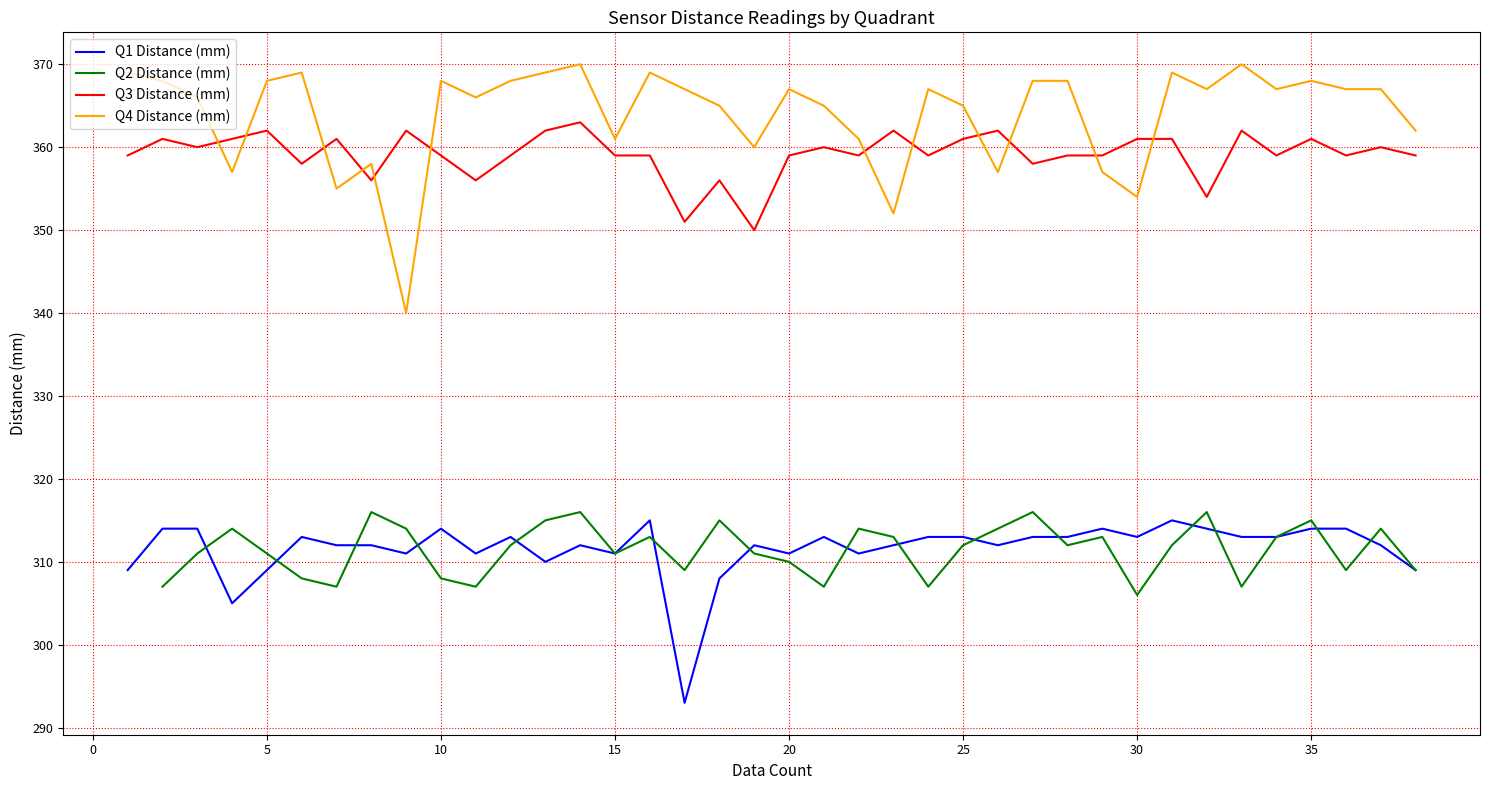

How many values in the Q3 Distance (mm) series are below 359?

8